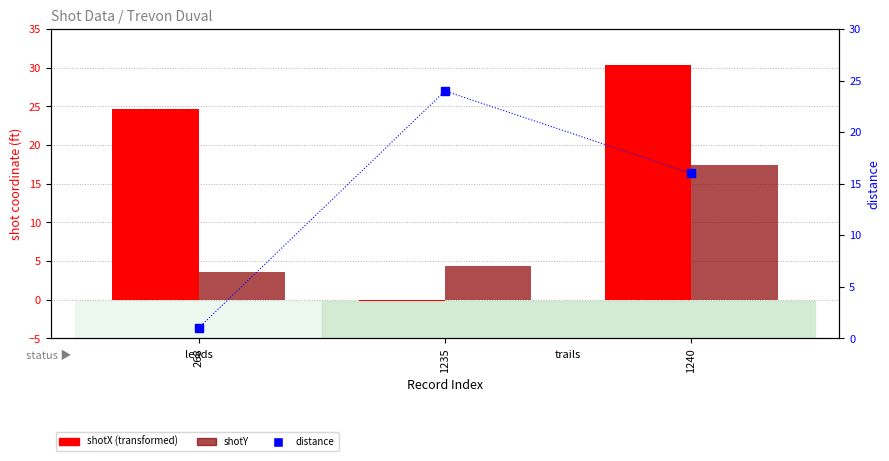

What is the total value across all series at 268?

29.3